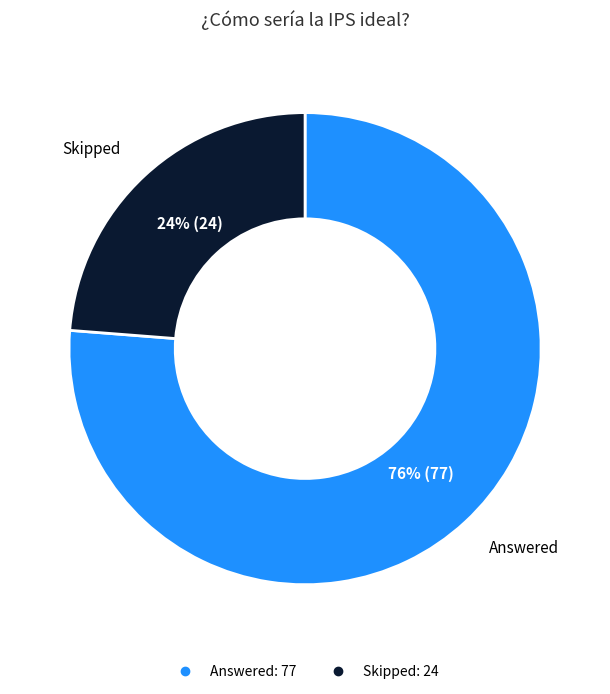

Which has a higher value, Skipped or Answered?

Answered